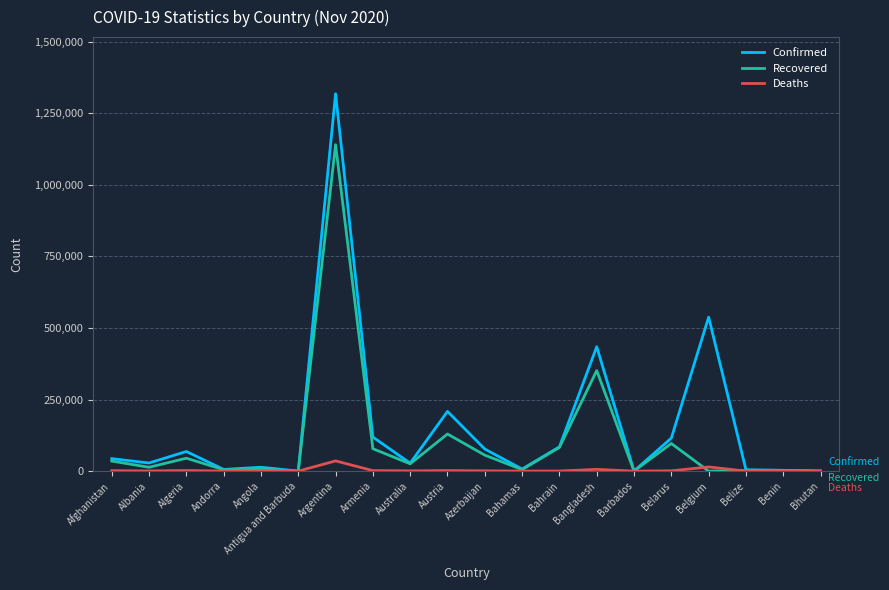

What is the average value of the Recovered series?

103806